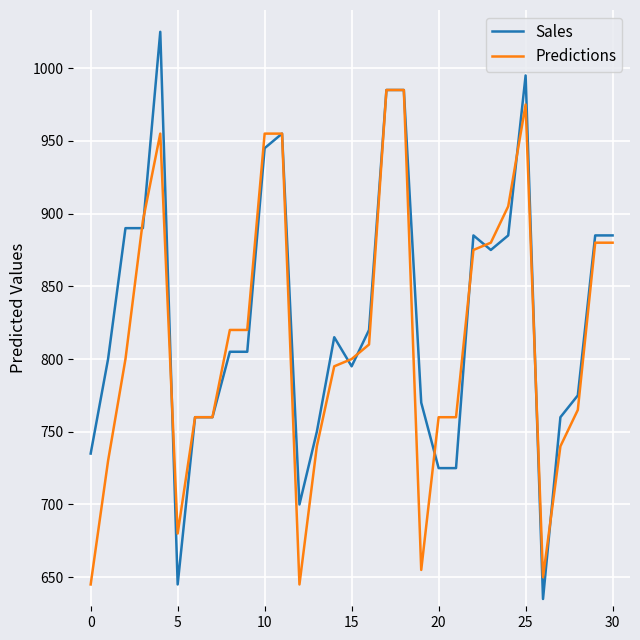

List the series in order of their peak value, highest first.

Sales, Predictions